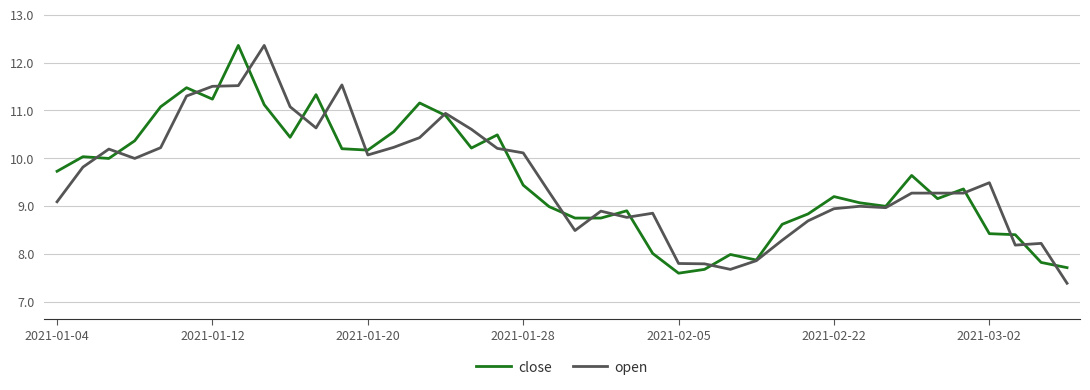

What is the minimum value for open?

7.4